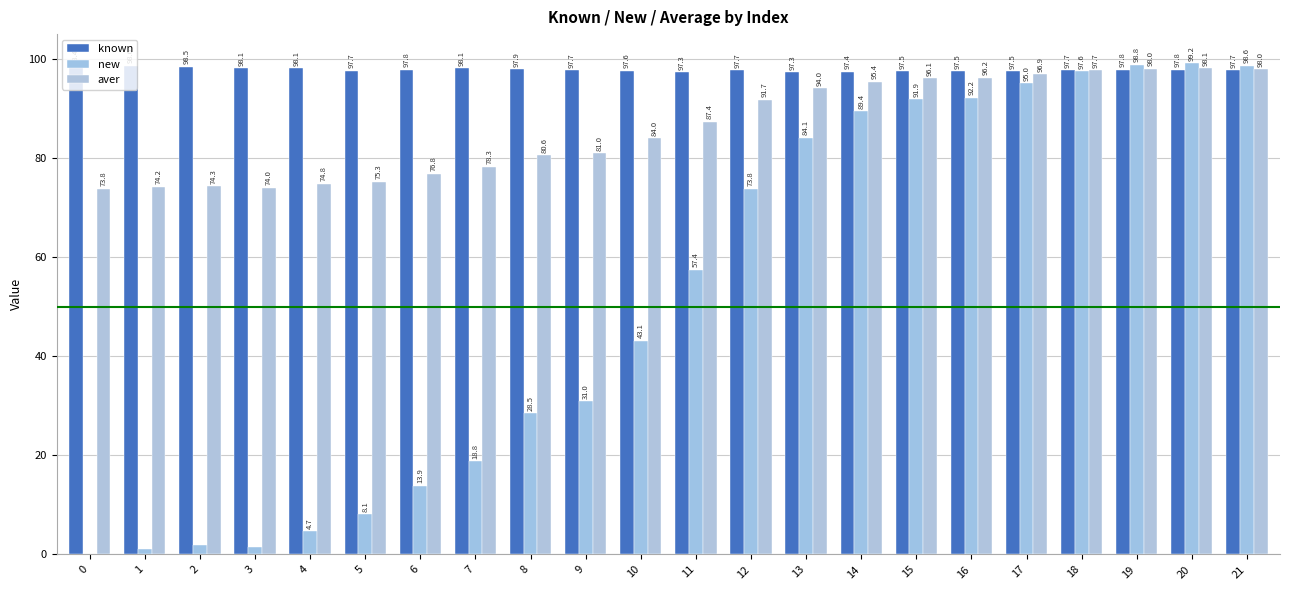

Rank the series by their average value, from highest to lowest.

known, aver, new